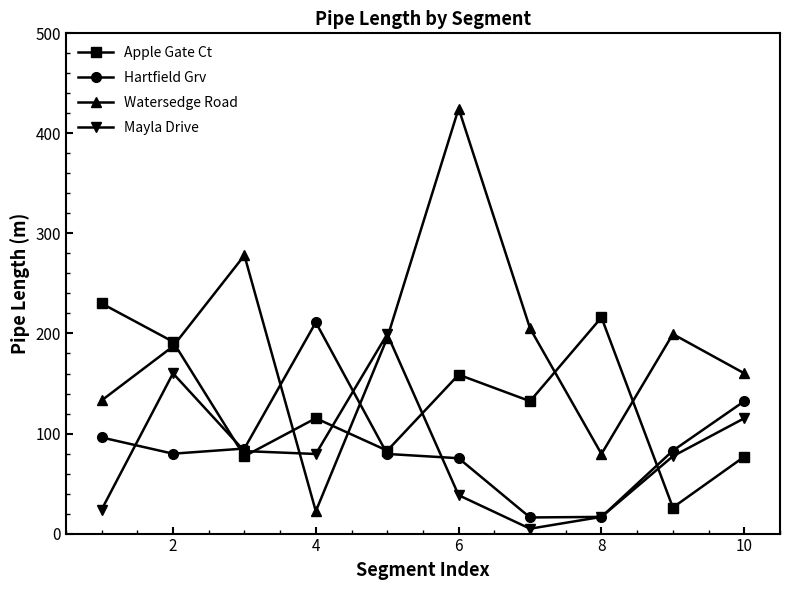

At how many categories does at least one series exceed 45?

10